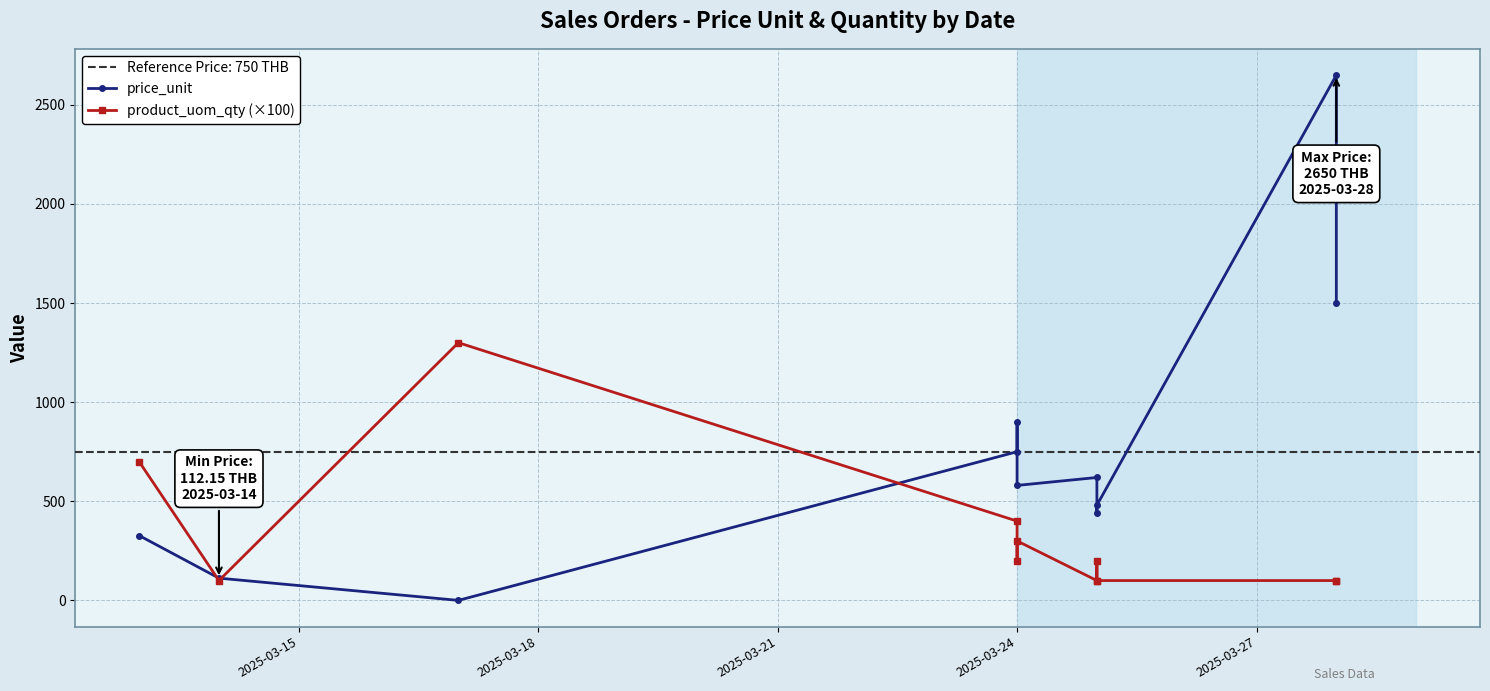

What is the average value of the product_uom_qty (×100) series?

327.3